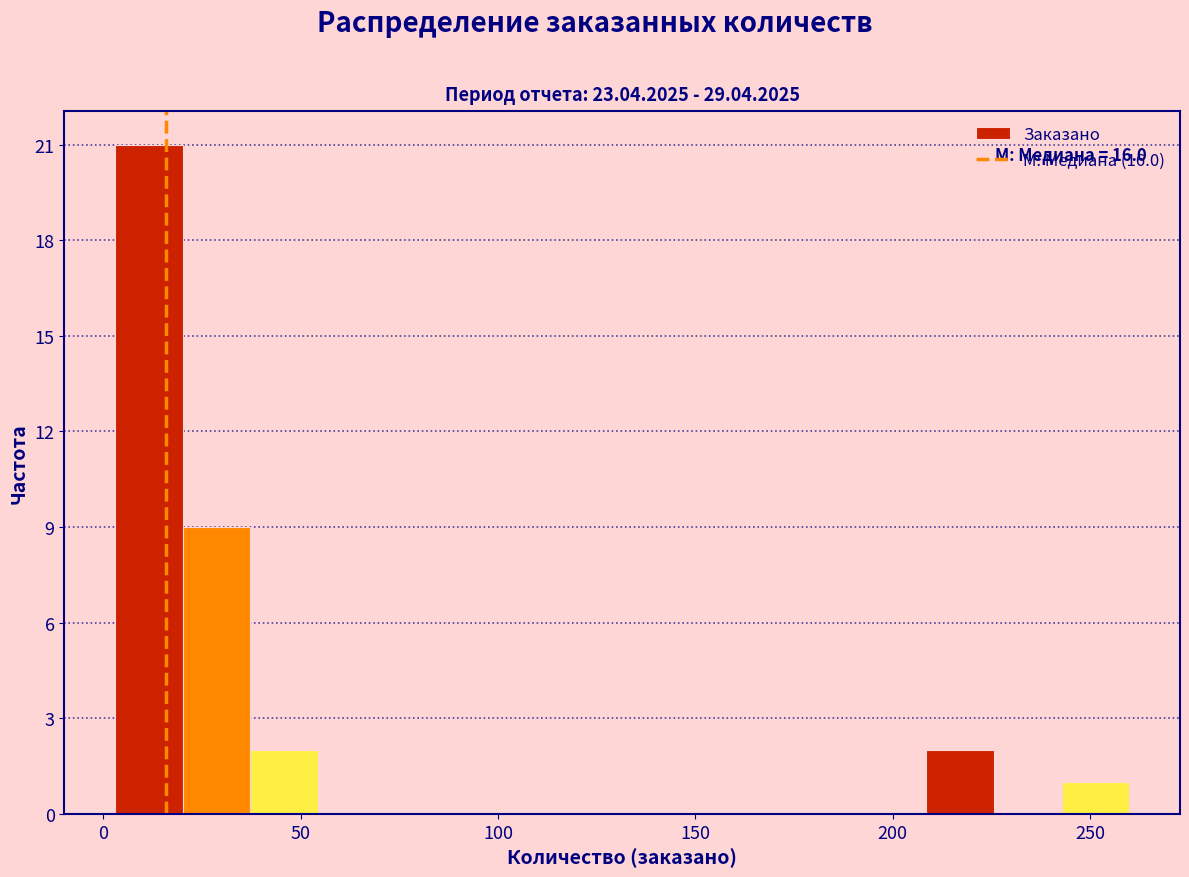

Around what value on the x-axis is the tallest bar? Give the approximate position of its centre, as read against the axis.

10